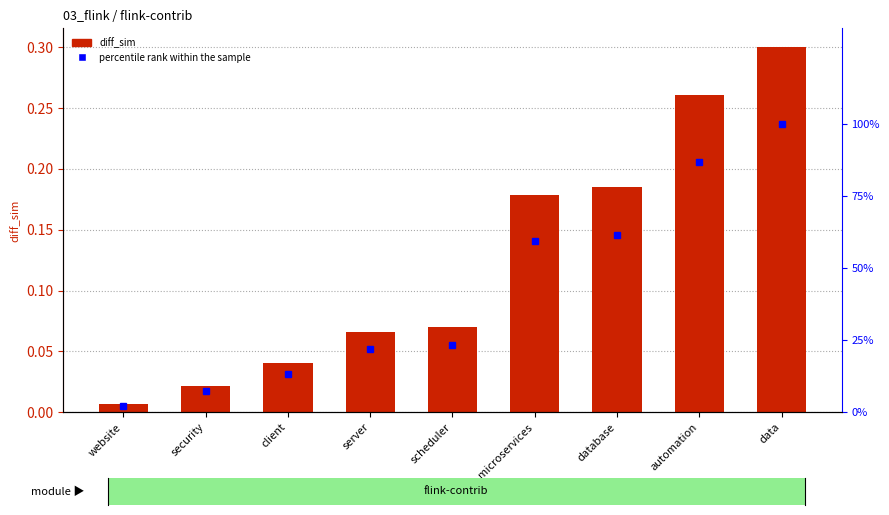

List the series in order of their peak value, highest first.

percentile rank within the sample, diff_sim